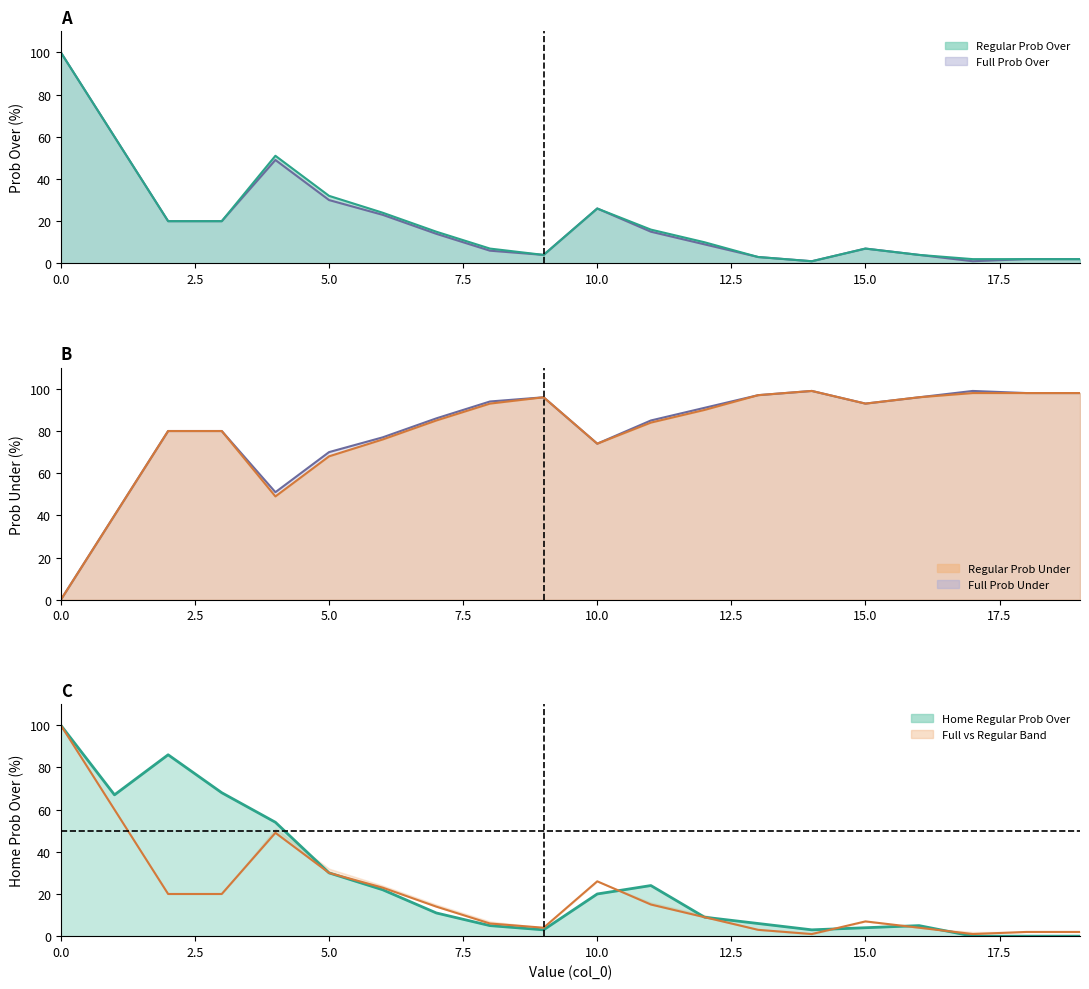

True or false: all 2023 full prob over and all 2023 regular prob over intersect in this chart.

False